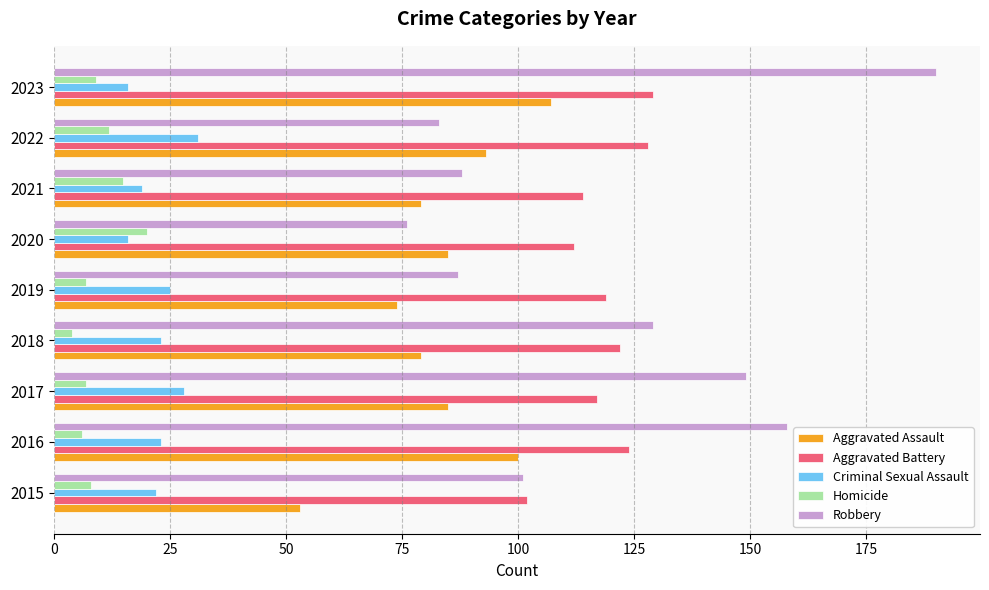

How many series are shown in this chart?

5